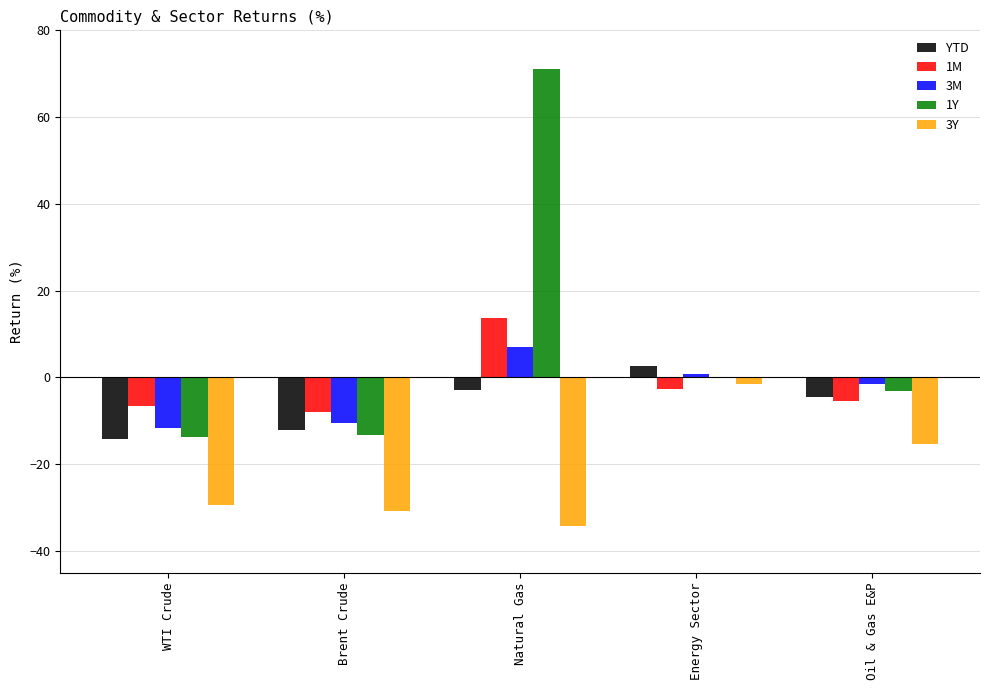

Which label corresponds to the largest value in the chart?

Natural Gas